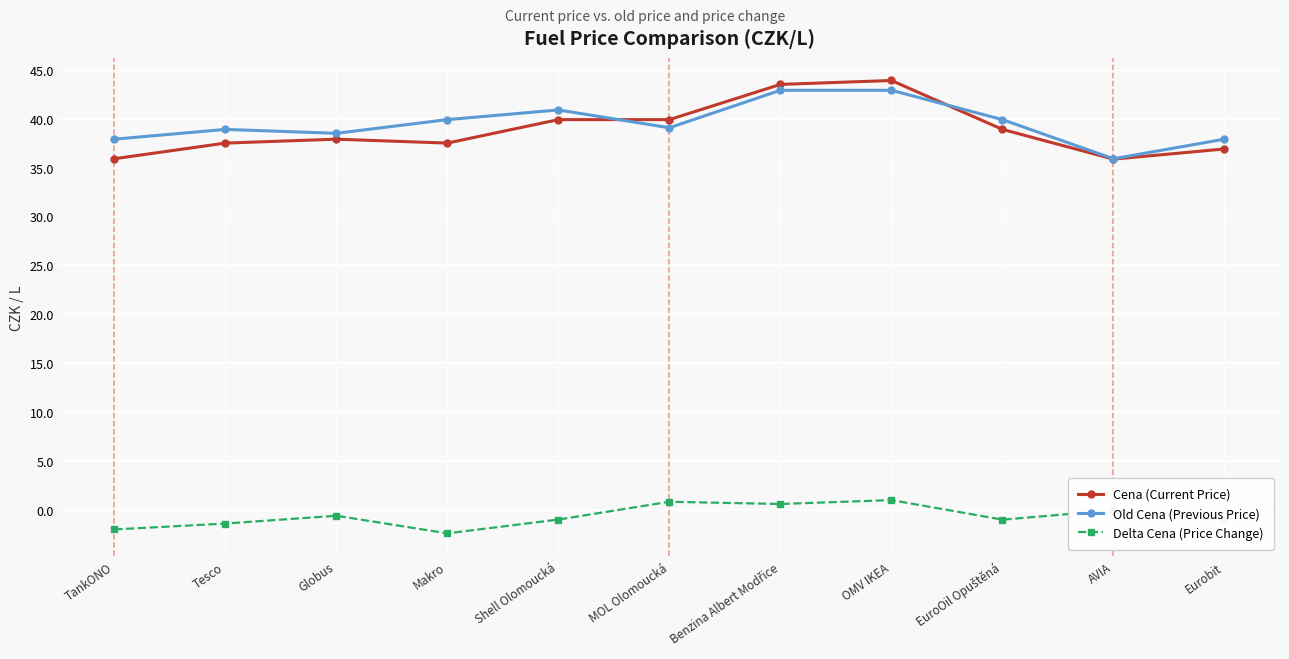

How many series are shown in this chart?

3